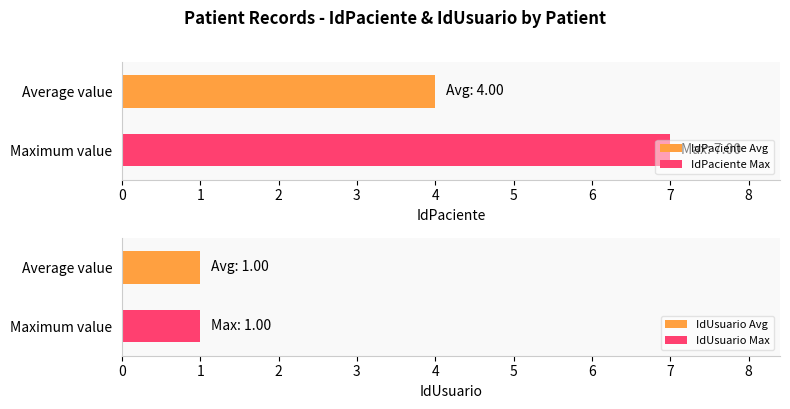

What is the maximum value for IdPaciente Max?

7